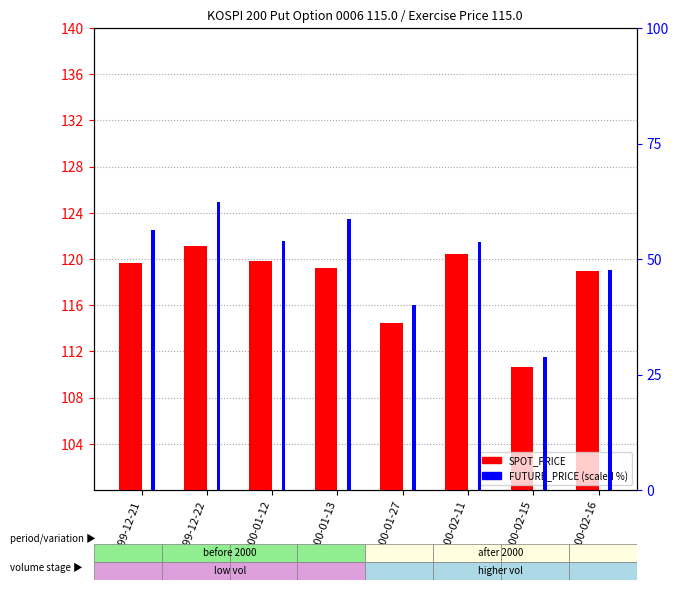

Which series has the largest range (max minus min)?

FUTURE_PRICE